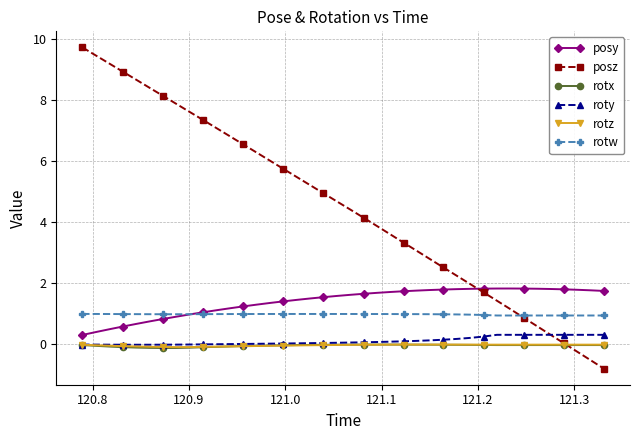

What is the lowest value of the rotw series?

0.9